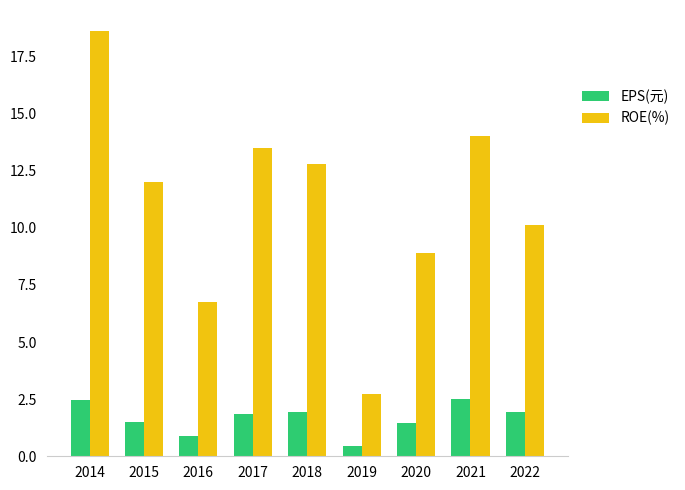

What is the greatest value displayed?

18.6